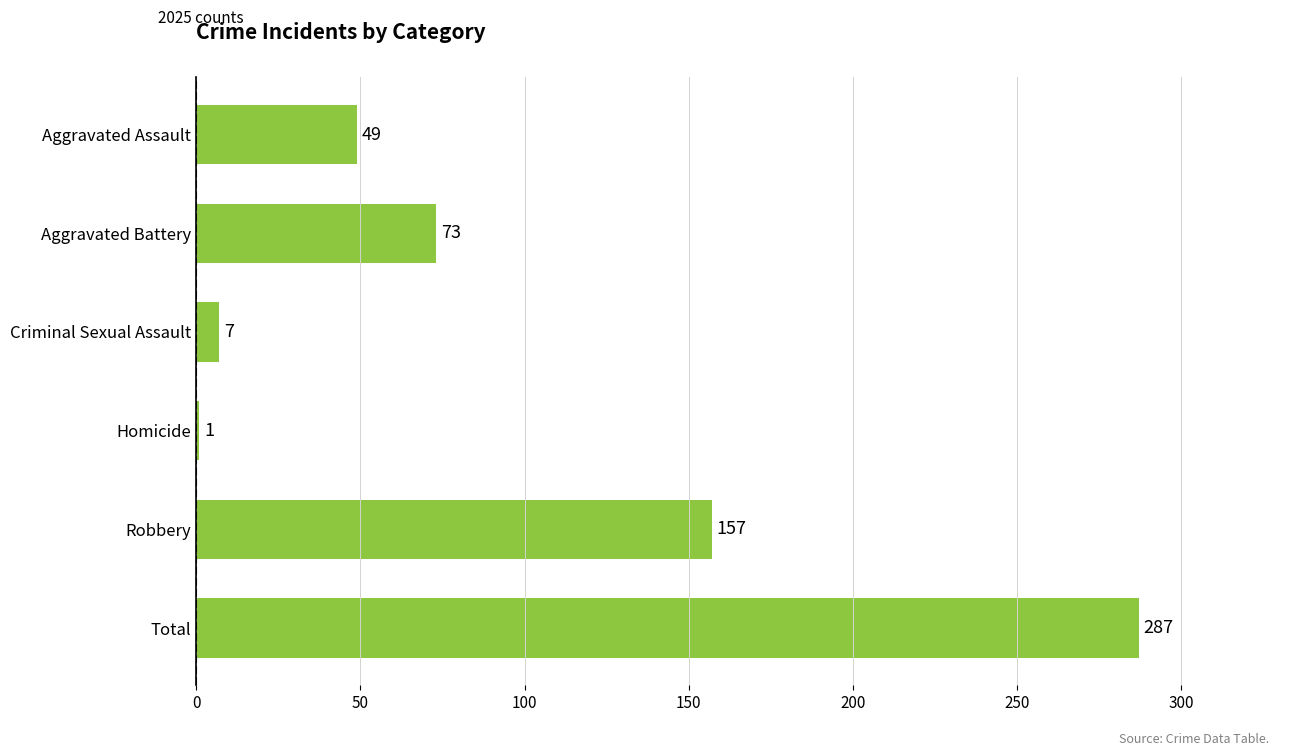

What is the label of the 6th bar from the bottom?

Aggravated Assault